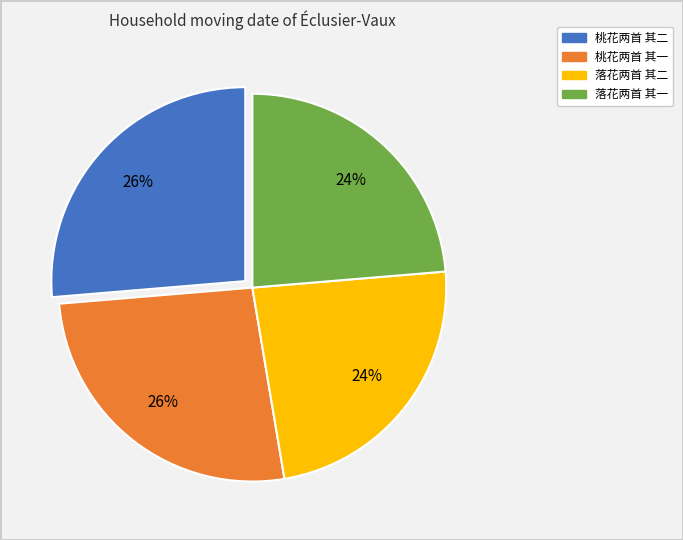

To the nearest percent, what is the average slice percentage?

25%